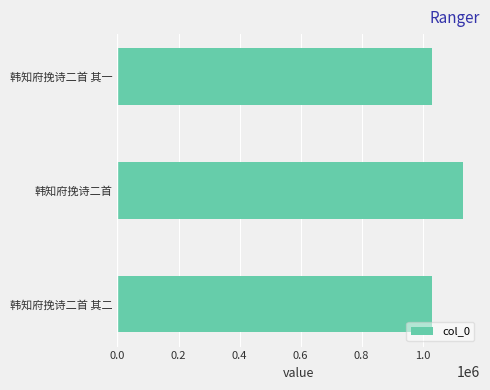

What is the smallest value displayed?

1029118